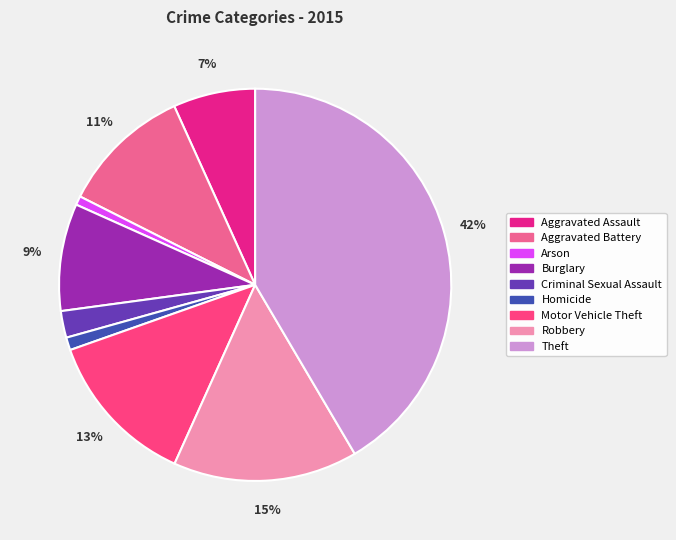

How many slices are in this pie chart?

9